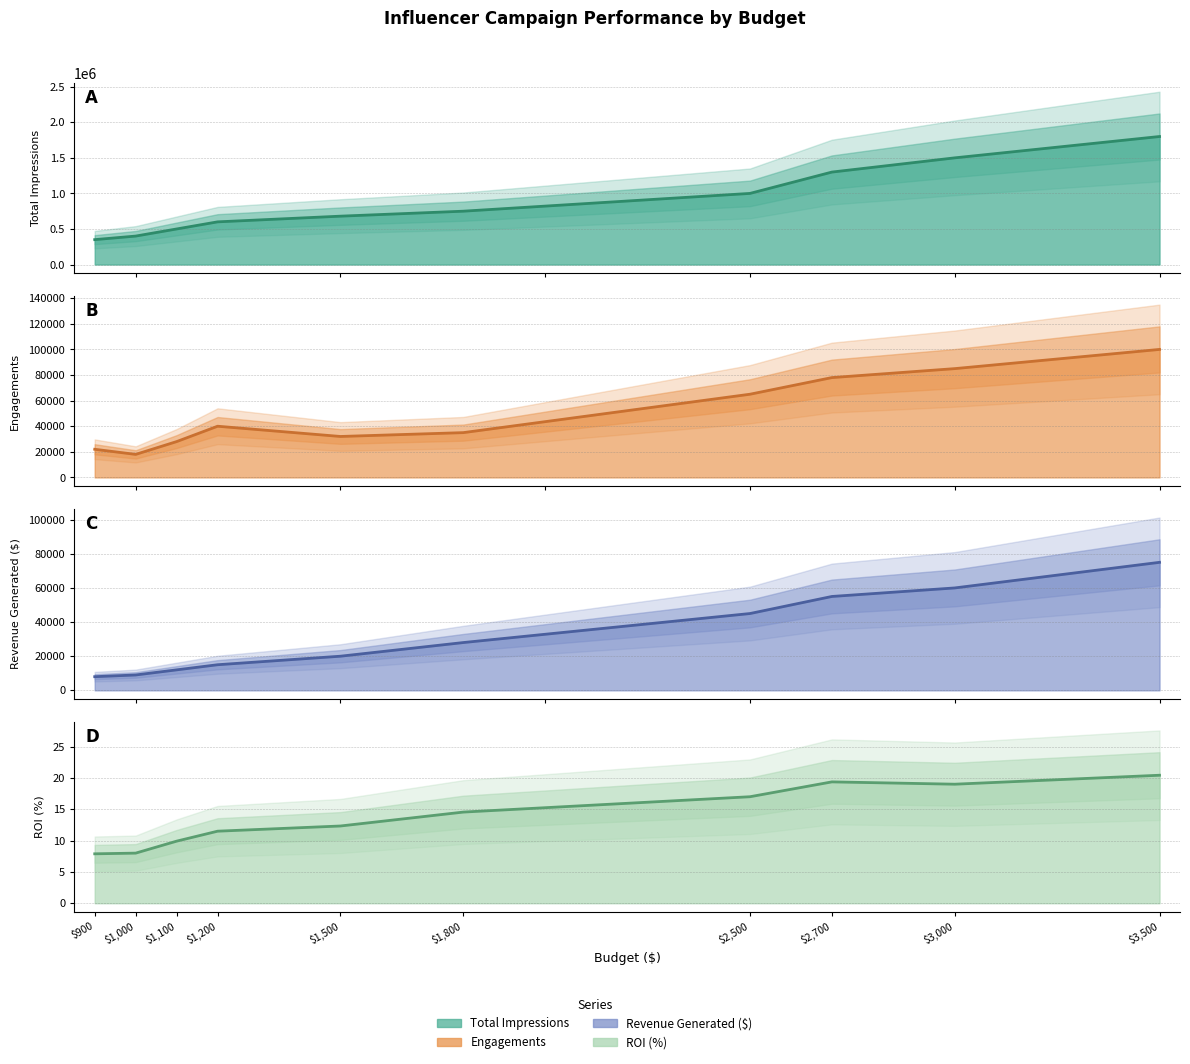

What are all the series names shown in the legend?

Total Impressions, Engagements, Revenue Generated ($), ROI (%)